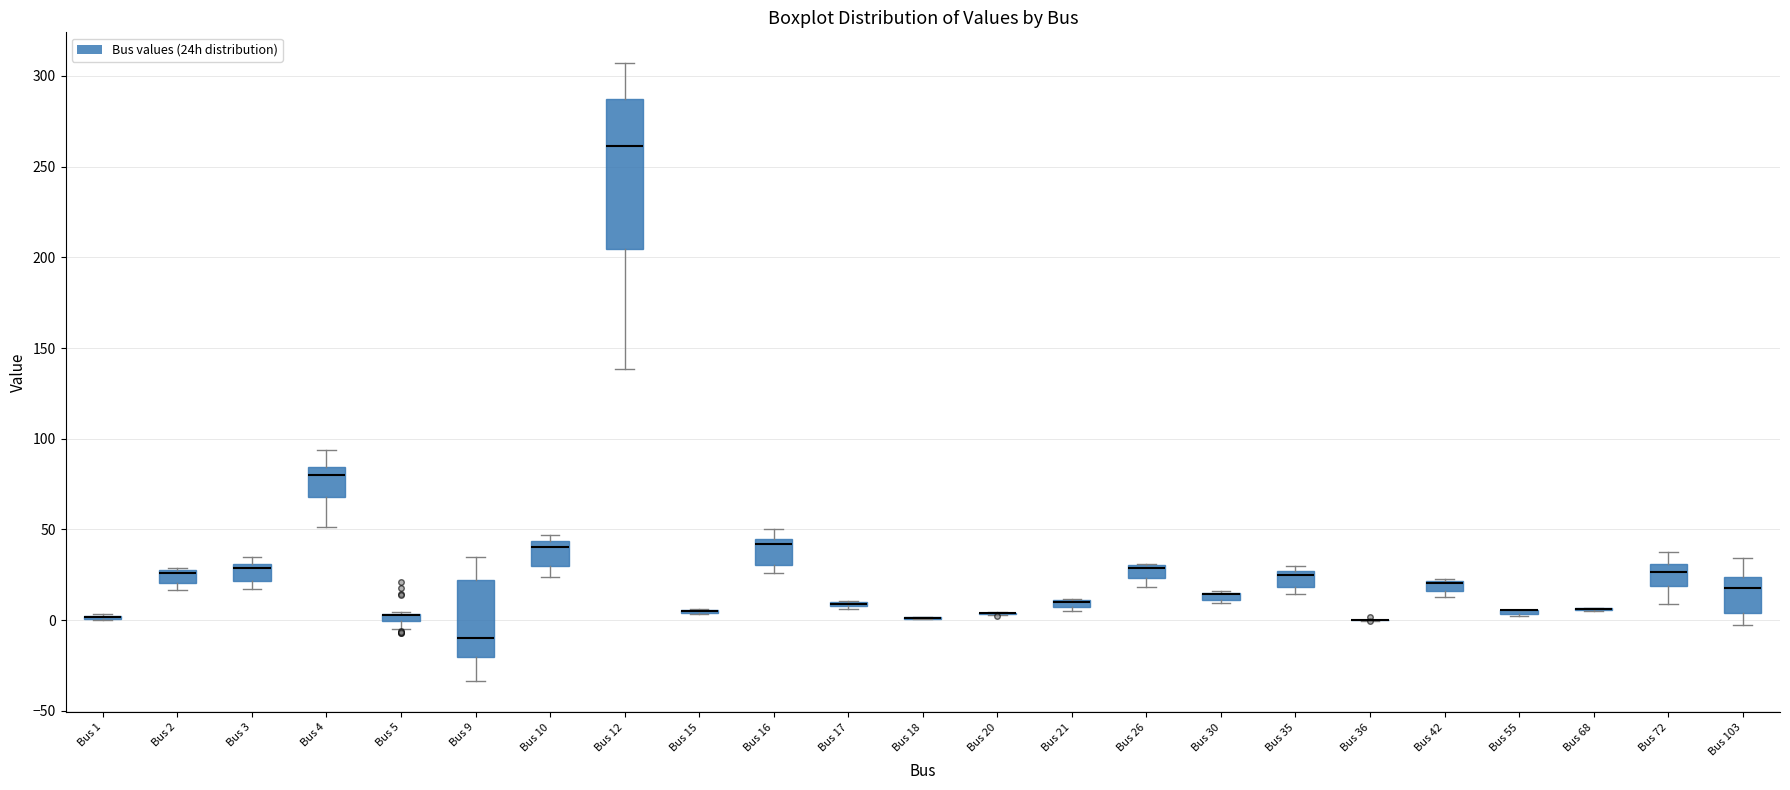

Where does the median line of the box for Bus 2 sit on the y-axis? The values are not printed on the chart, so give them approximately, as read against the axis.

25